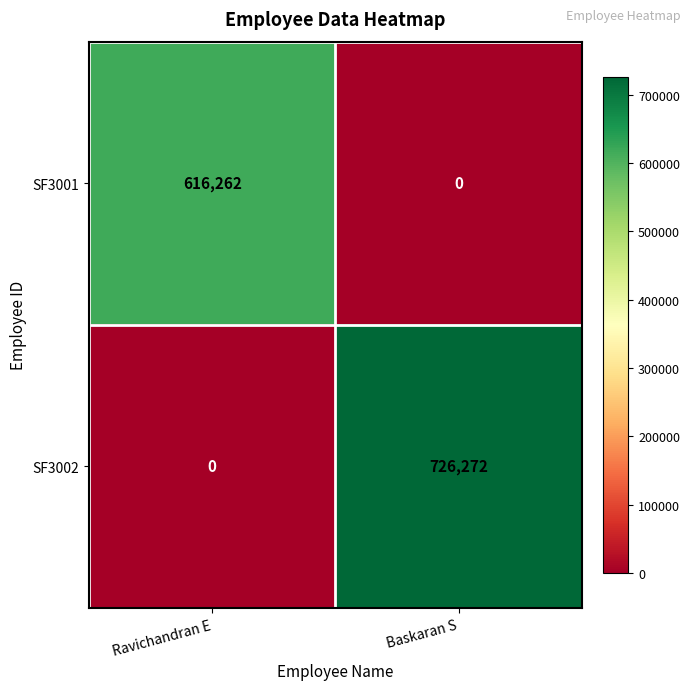

What is the total value across all series at Baskaran S?

726272